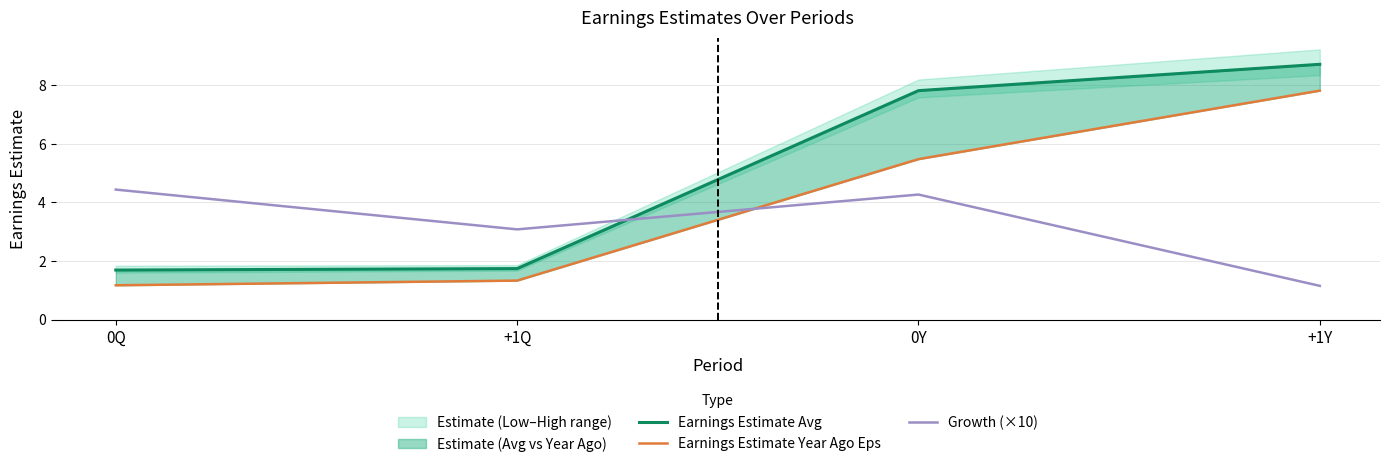

Is it true that Growth (×10) equals 0.6 at +1Y?

False